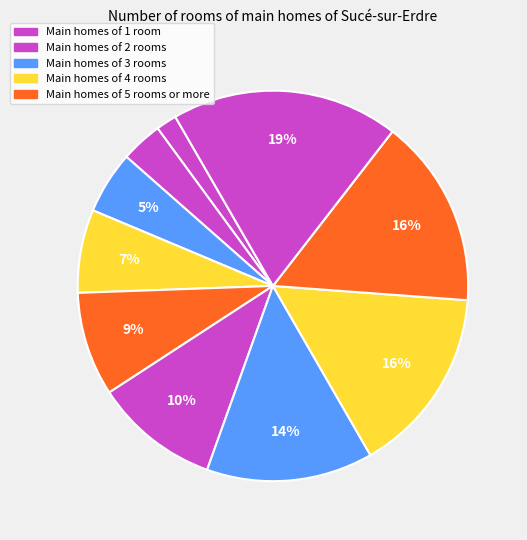

How many segments does this pie chart have?

10